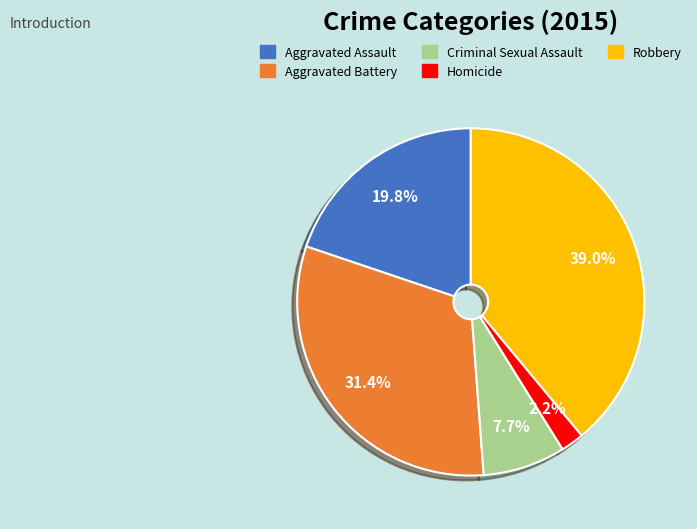

Rank the categories by value from highest to lowest.

Robbery, Aggravated Battery, Aggravated Assault, Criminal Sexual Assault, Homicide